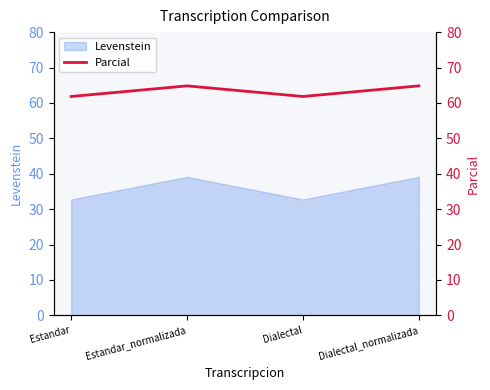

Count the number of categories in the chart.

4